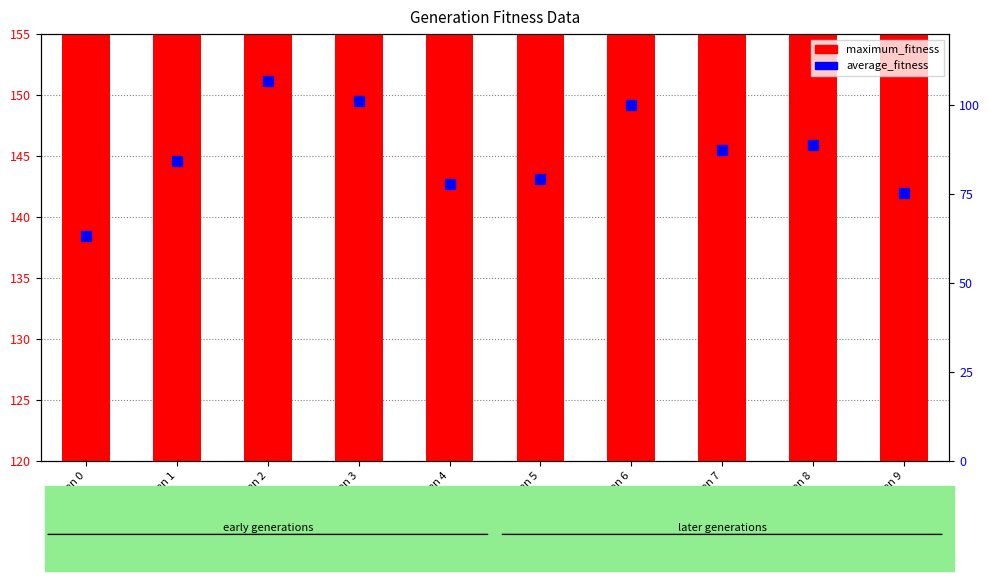

What are all the series names shown in the legend?

maximum_fitness, average_fitness